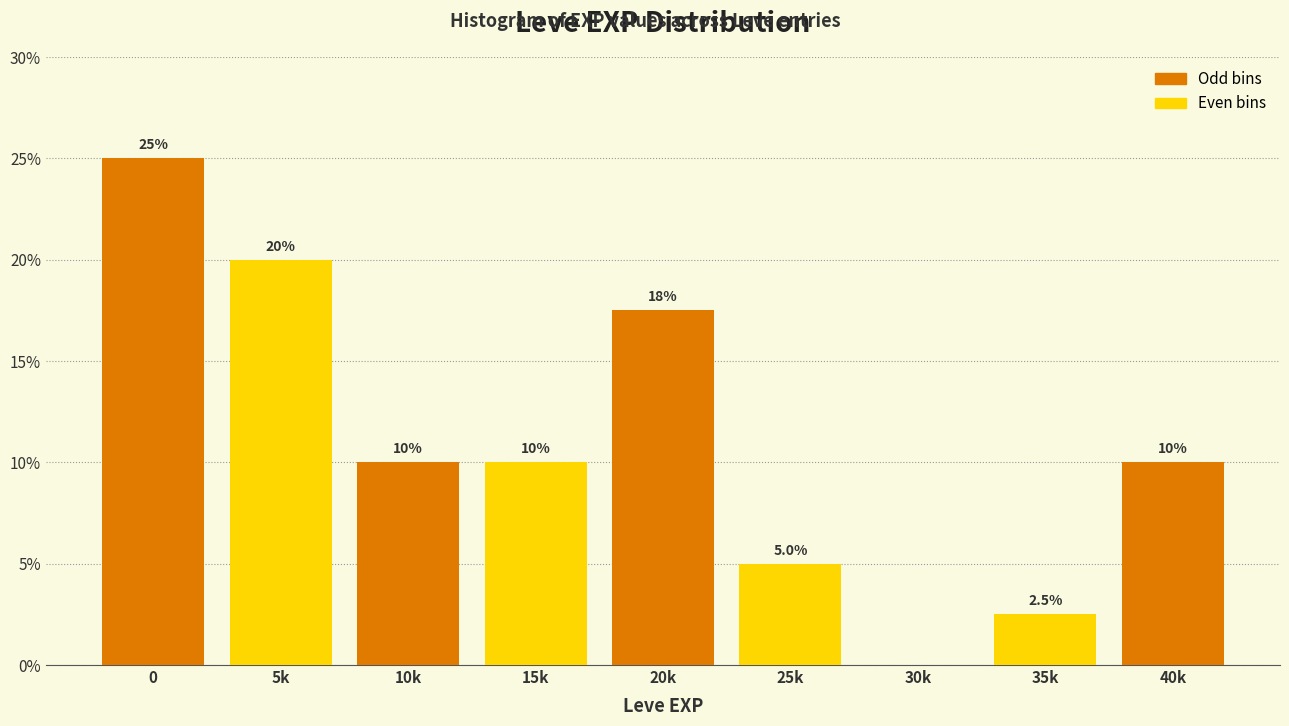

Reading left to right, what are all the values shown in this chart?

0=25.0	5k=20.0	10k=10.0	15k=10.0	20k=17.5	25k=5.0	30k=0.0	35k=2.5	40k=10.0